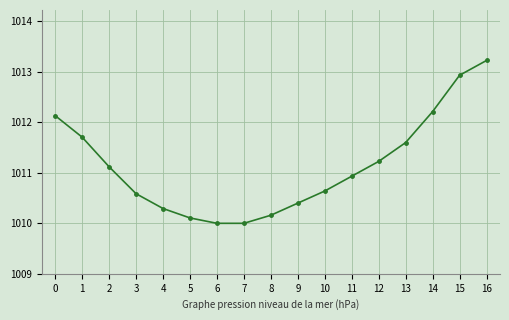

What is the average value?

1011.1